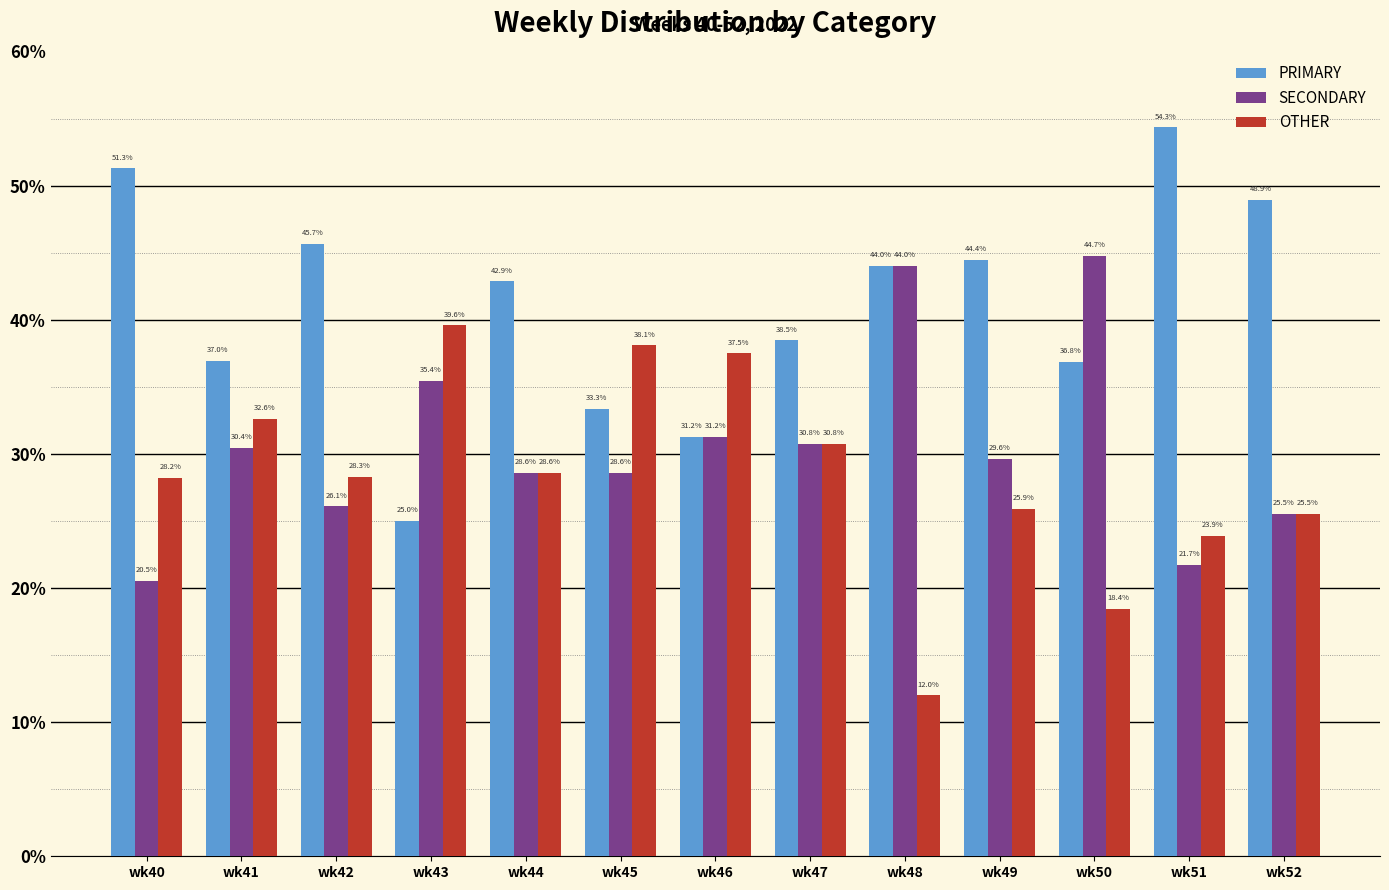

What is the maximum value shown in the chart?

54.3